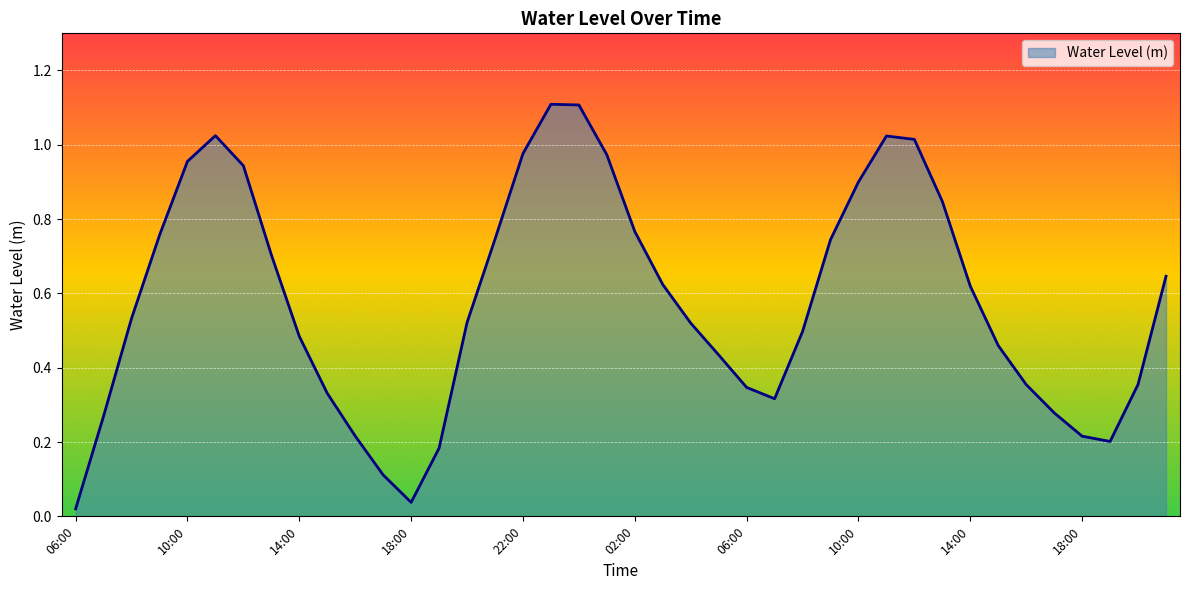

What is the difference between the maximum and minimum values?

1.1